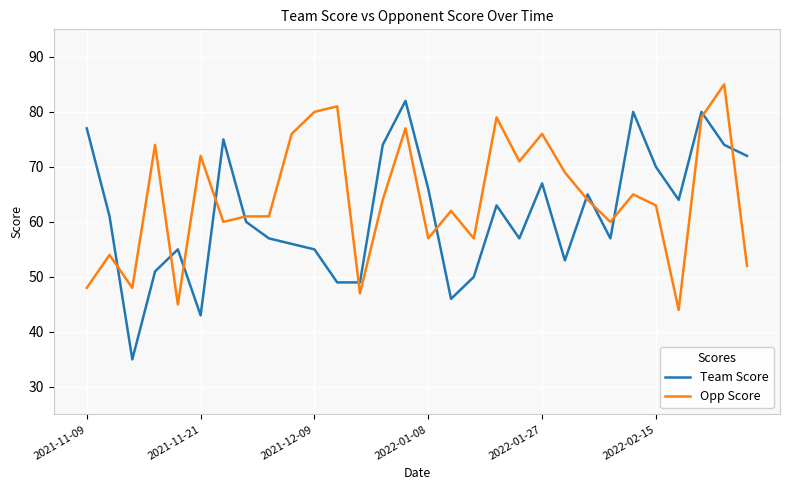

What are all the series names shown in the legend?

Team Score, Opp Score